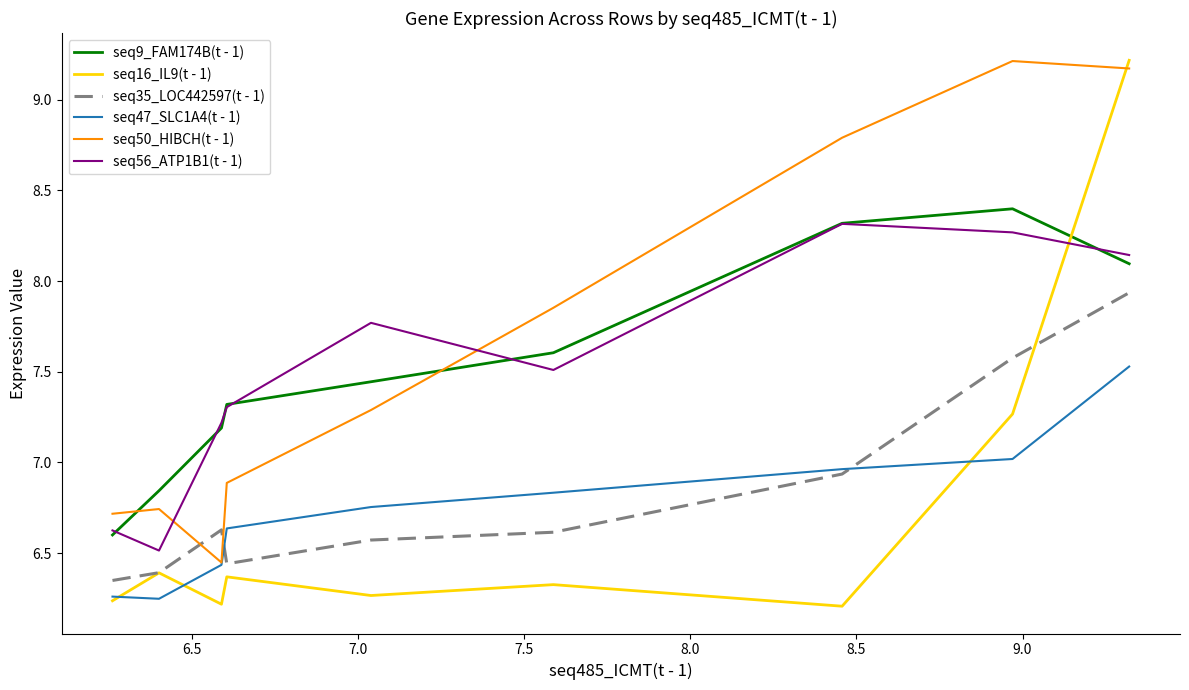

What is the highest value of the seq56_ATP1B1(t - 1) series?

8.3